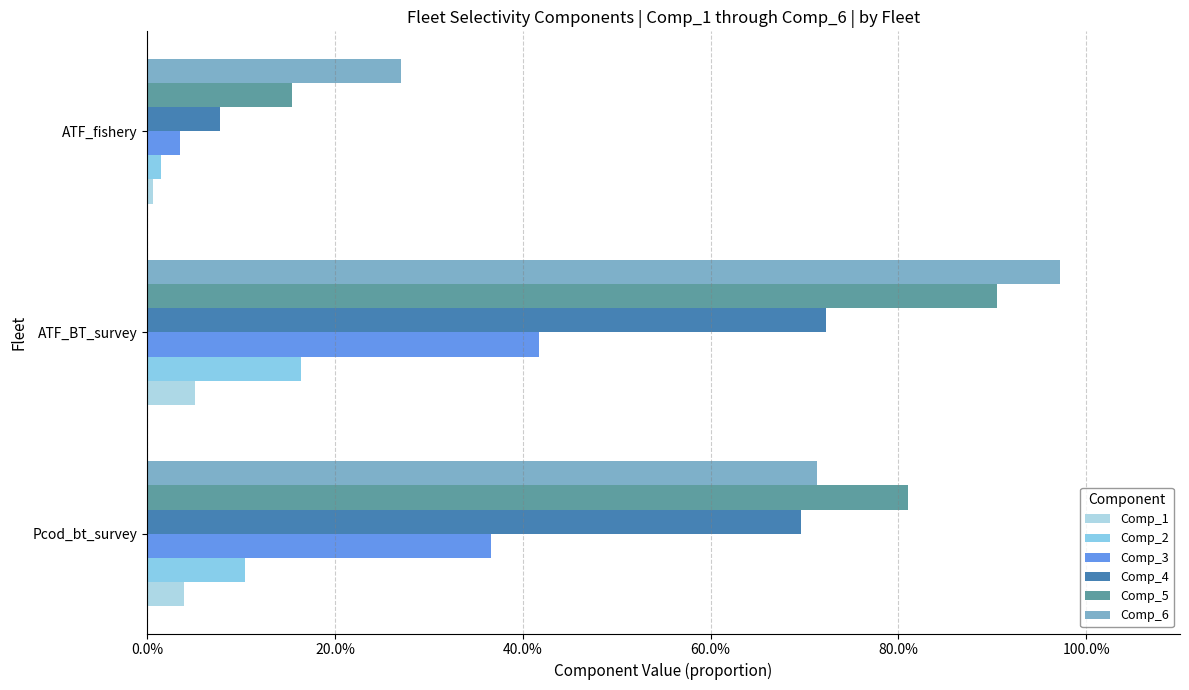

Are the bars horizontal?

Yes